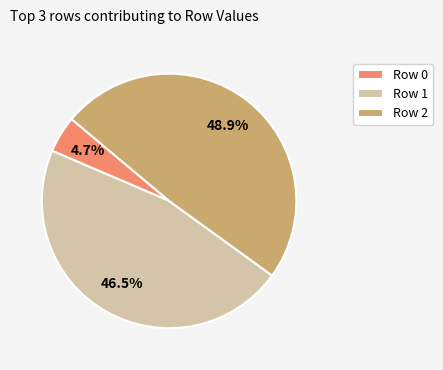

How many slices are in this pie chart?

3